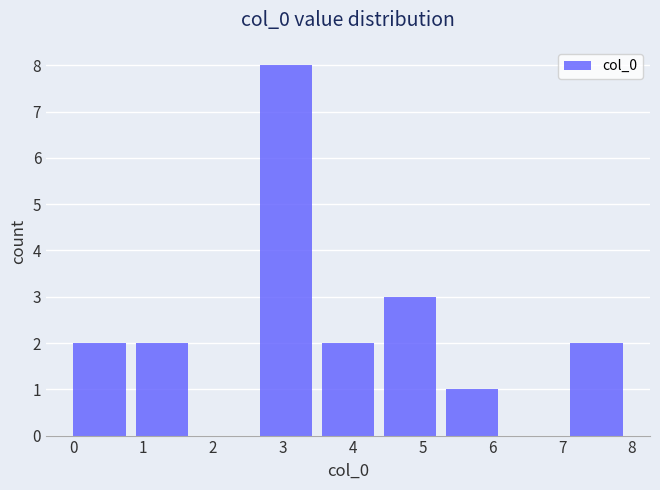

Reading left to right, transcribe this chart: for each bar, give the range it covers on the x-axis and its height. Neither the bar edges nor the heights are printed on the chart, so give them approximately, as read against the axes.

0.0 to 0.9: 2
0.9 to 1.8: 2
1.8 to 2.7: 0
2.7 to 3.6: 8
3.6 to 4.4: 2
4.4 to 5.3: 3
5.3 to 6.2: 1
6.2 to 7.1: 0
7.1 to 8.0: 2